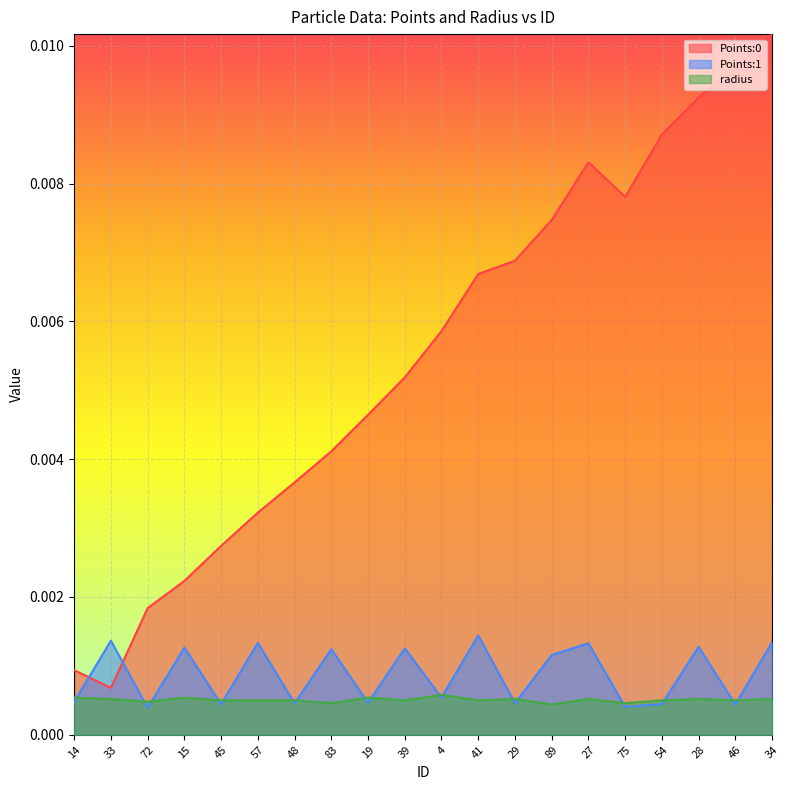

After their last crossing, which series has the higher values: Points:1 or Points:0?

Points:0